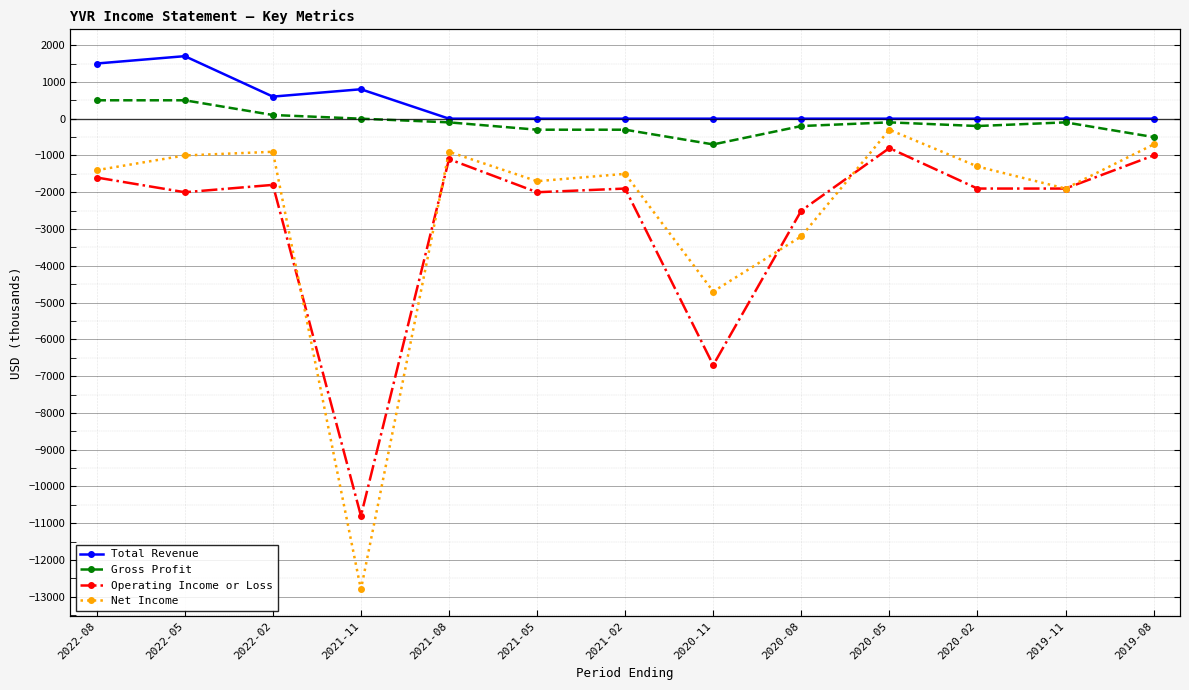

At how many categories does at least one series exceed -9444?

13